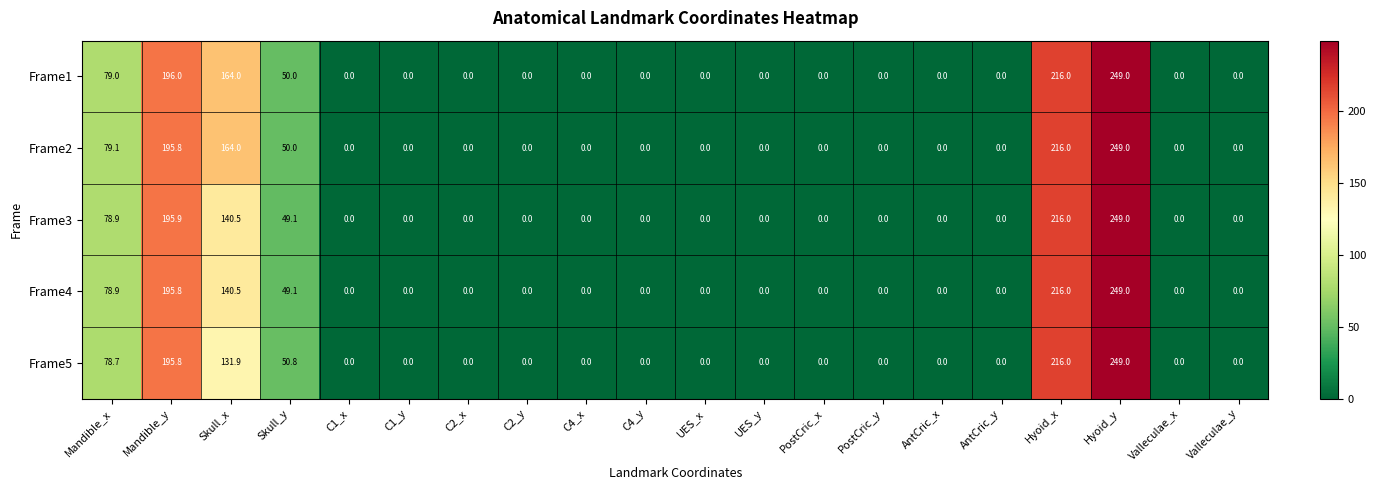

What is the difference between the Frame1 values at C1_y and Mandible_x?

79.0